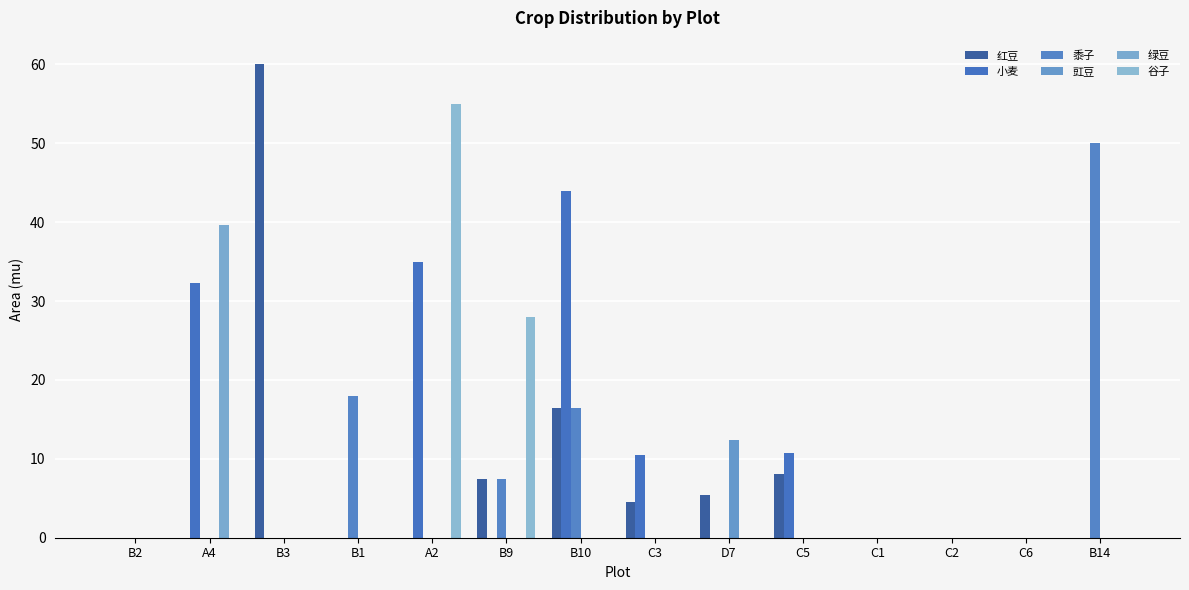

What is the difference between the maximum and minimum values in the 谷子 series?

55.0